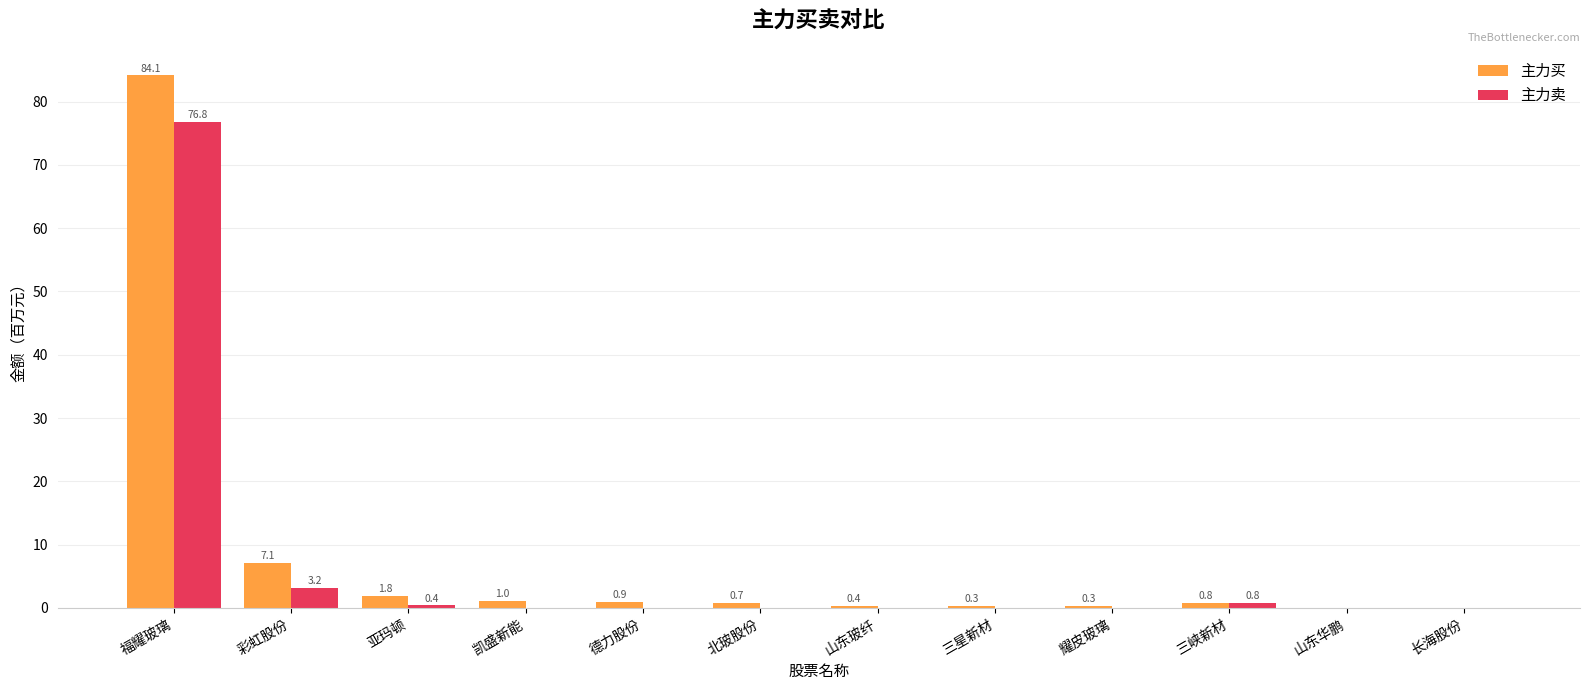

True or false: 主力卖 has a value of -36.5 at 北玻股份.

False